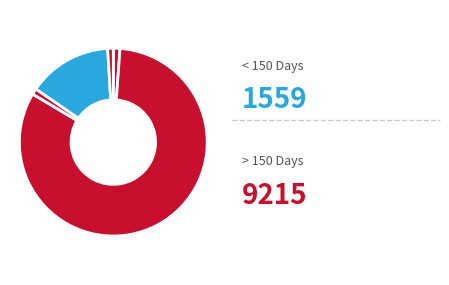

Count the number of slices in the pie.

5